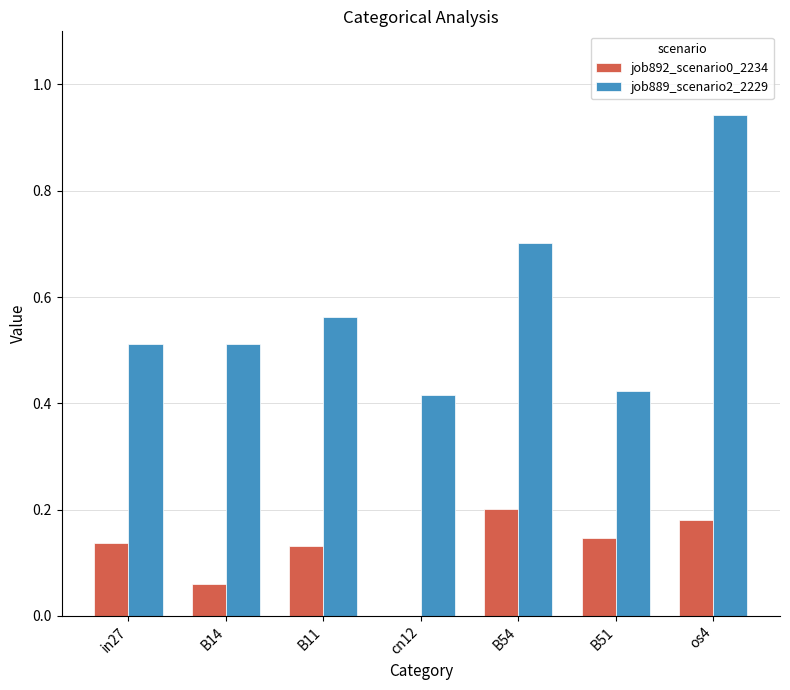

At which category is the sum across all series the highest?

os4